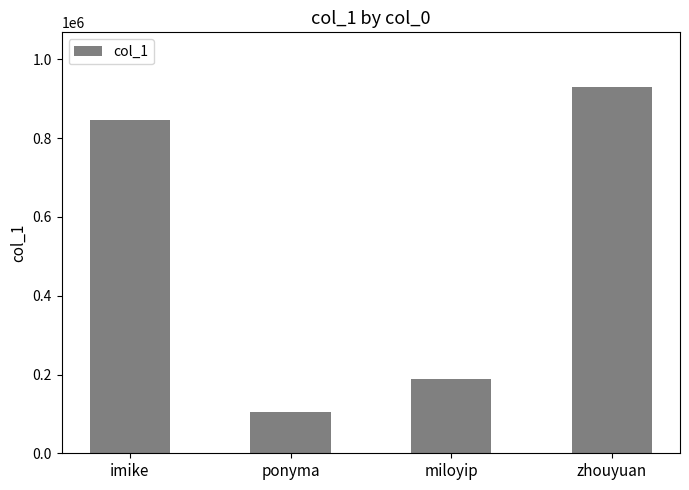

What is the average value?

516731